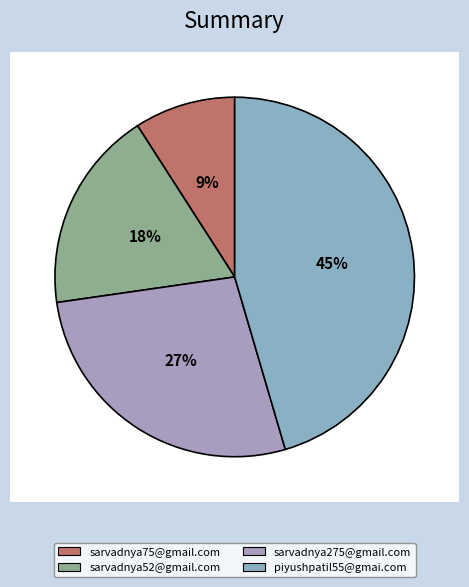

How many slices are in this pie chart?

4